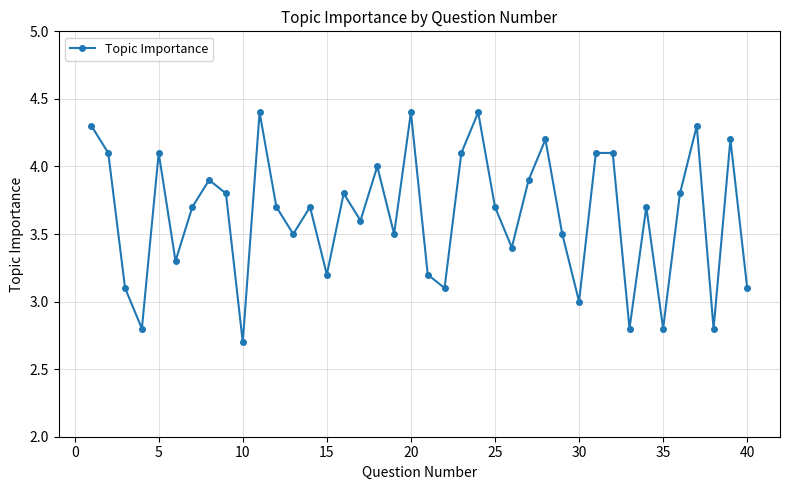

What is the average value?

3.6